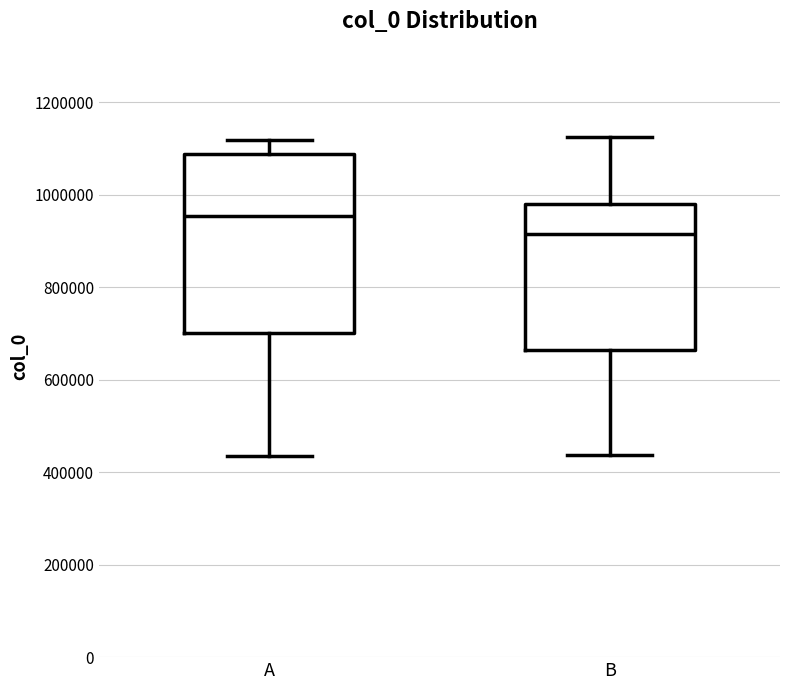

Which box is the tallest, from its lower edge to its upper edge?

A